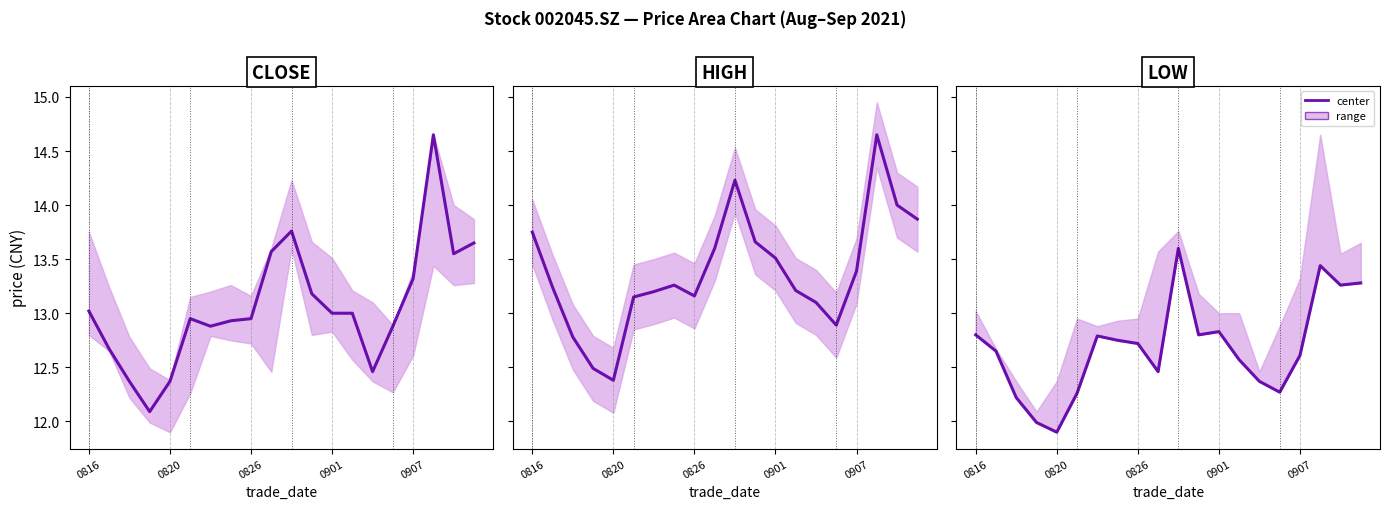

What is the sum of all low values?

253.6